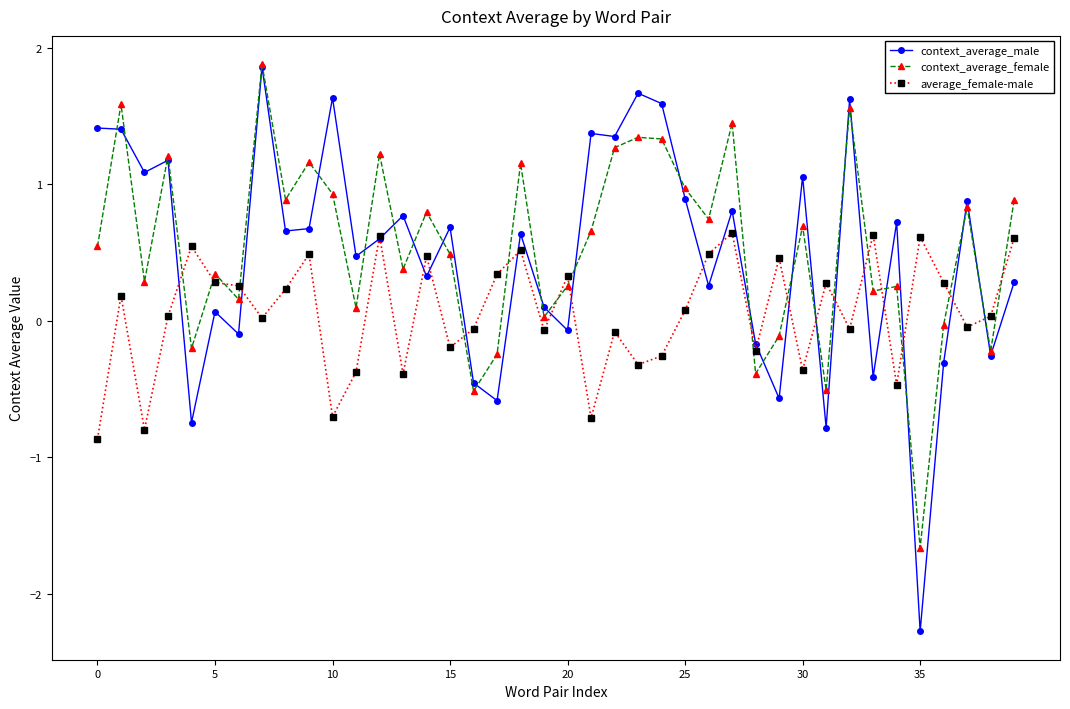

How many values in context_average_male are above zero?

28